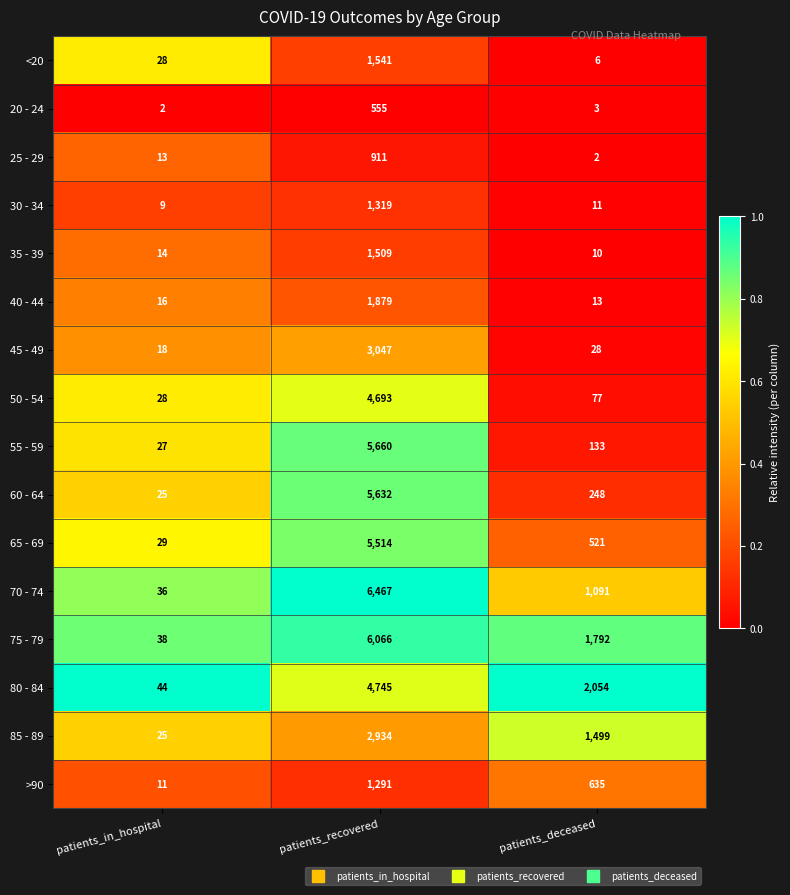

At which label does 45 - 49 first exceed 28?

patients_recovered